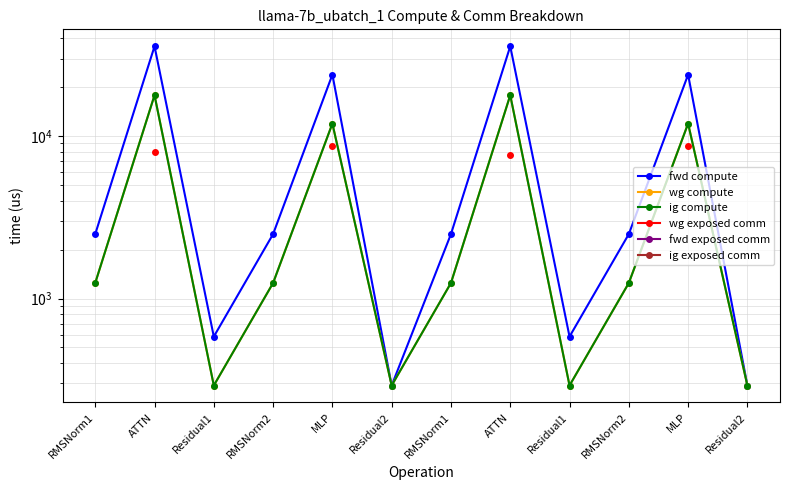

Where is wg compute nearest to the value 9062?

MLP